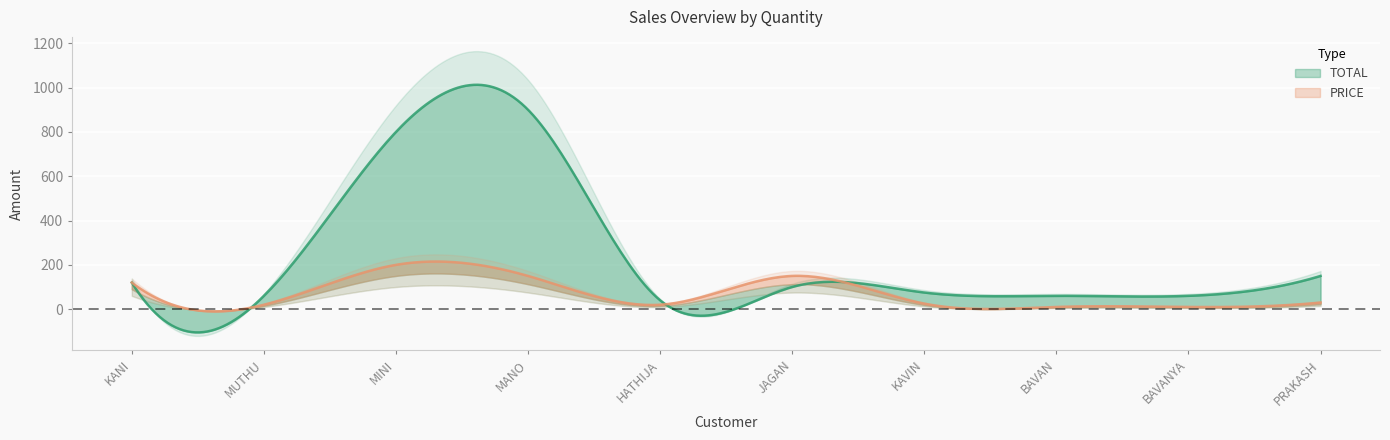

The value of PRICE at MUTHU is 20. True or false?

True